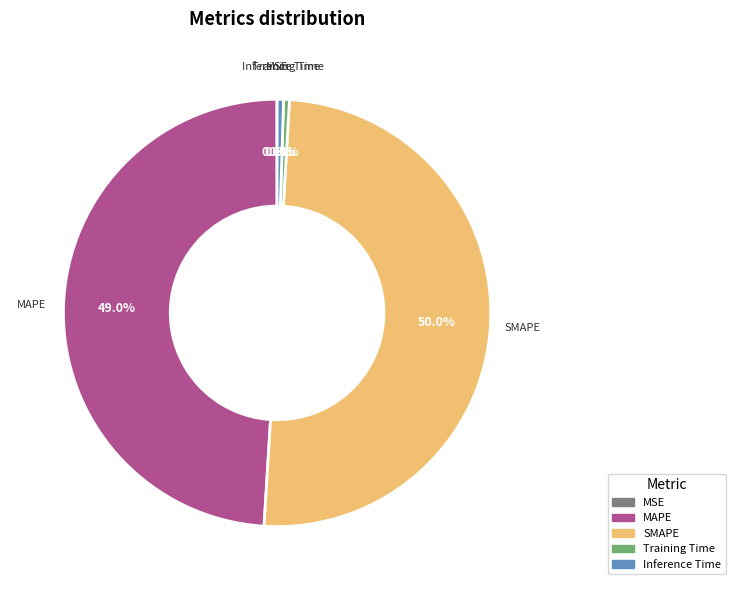

Which has a higher value, Training Time or MAPE?

MAPE